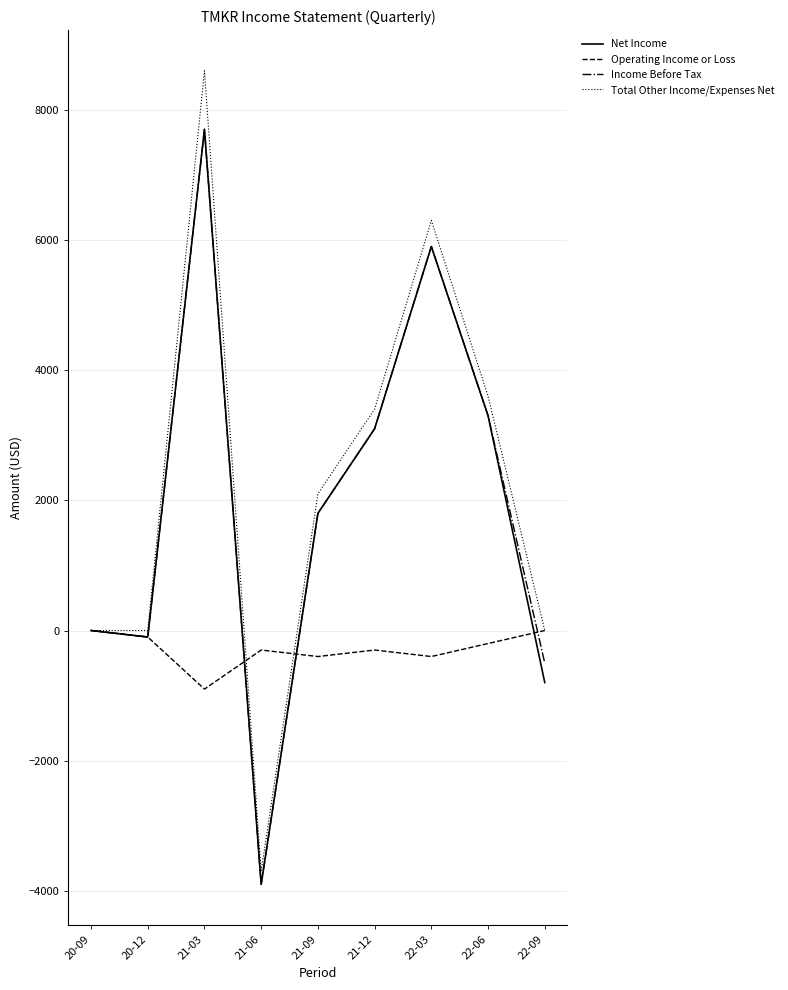

What is the minimum value shown in the chart?

-3900